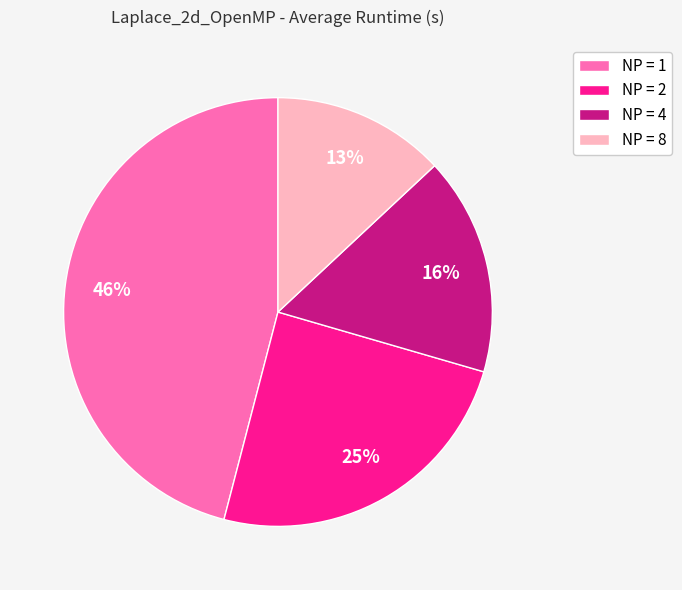

True or false: NP = 8 accounts for 4% of the total.

False